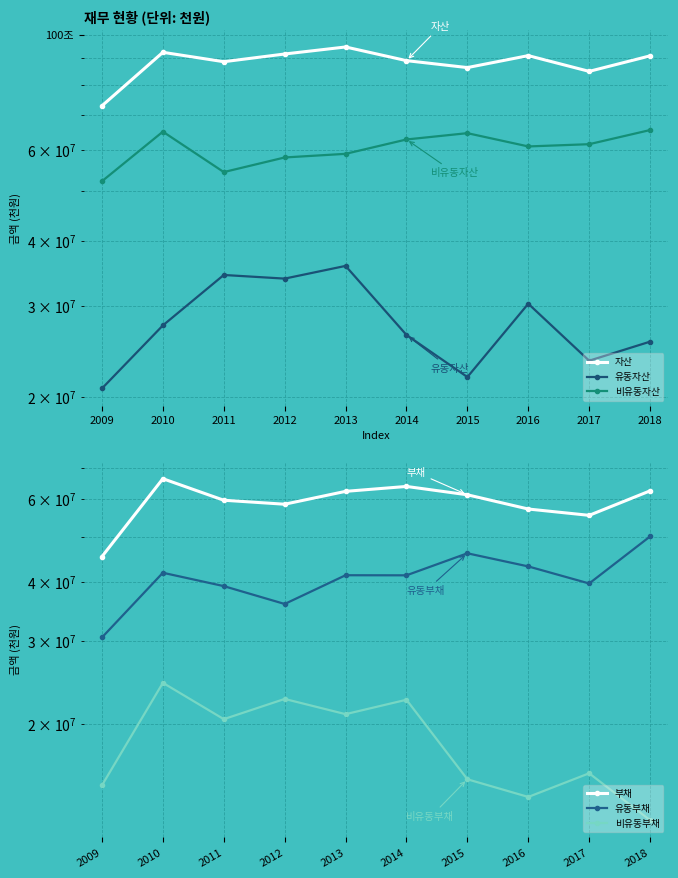

Reading right to left, extract all data points from this chart.

자산: 2018=90966526	2017=84911532	2016=91063246	2015=86353573	2014=89059900	2013=94630897	2012=91725421	2011=88634838	2010=92415768	2009=72865765
유동자산: 2018=25547068	2017=23474992	2016=30237973	2015=21831241	2014=26320876	2013=35772015	2012=33807636	2011=34359143	2010=27459971	2009=20751958
비유동자산: 2018=65419458	2017=61436540	2016=60825273	2015=64522332	2014=62739023	2013=58858882	2012=57917786	2011=54275696	2010=64955797	2009=52113807
부채: 2018=62506276	2017=55454696	2016=57193950	2015=61319480	2014=63868715	2013=62355485	2012=58551382	2011=59705776	2010=66332945	2009=45341959
유동부채: 2018=50012922	2017=39742092	2016=43199157	2015=46060853	2014=41359347	2013=41377550	2012=35952595	2011=39234057	2010=41880280	2009=30525396
비유동부채: 2018=12493355	2017=15712604	2016=13994793	2015=15258626	2014=22509369	2013=20977935	2012=22598788	2011=20471719	2010=24452664	2009=14816563